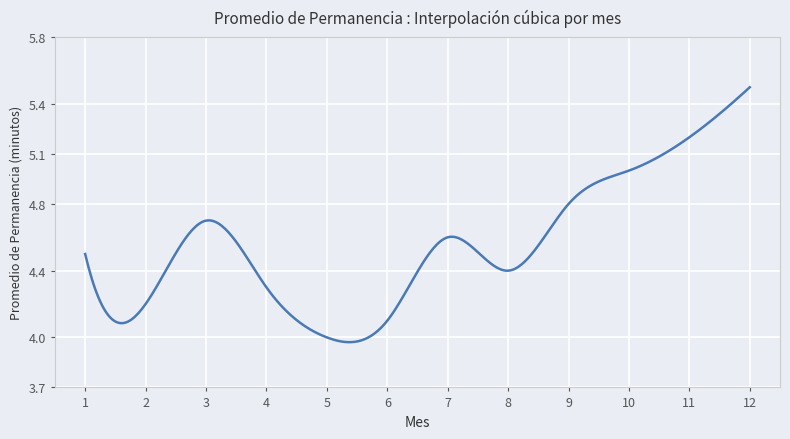

What is the difference between the maximum and minimum values?

1.5